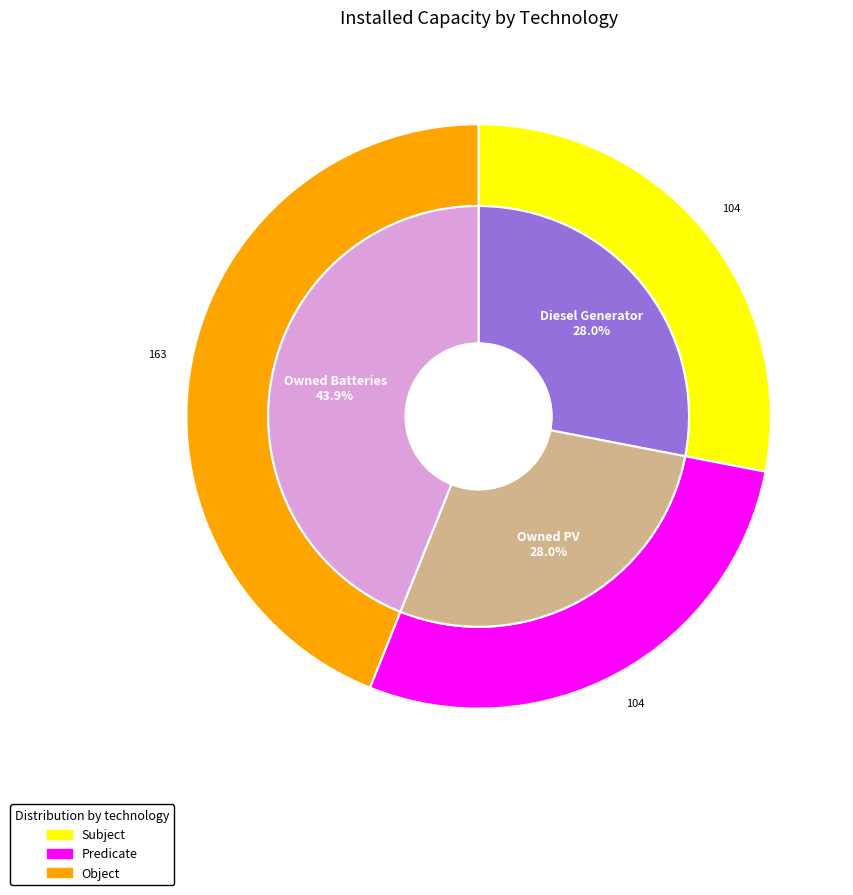

Count the number of slices in the pie.

3